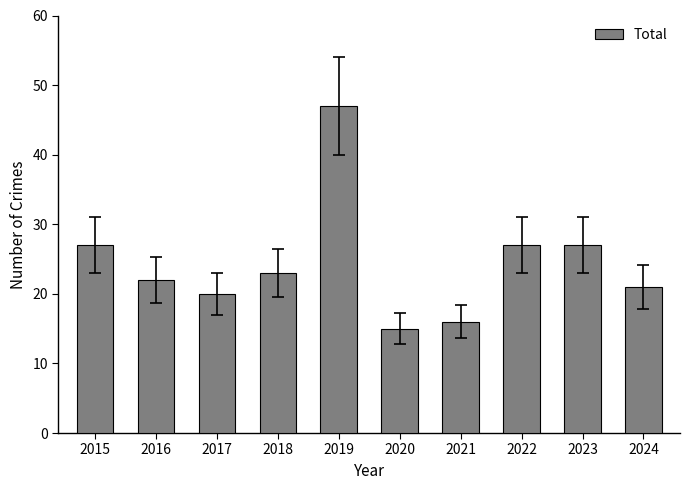

What is the value of the 1st bar from the left?

27